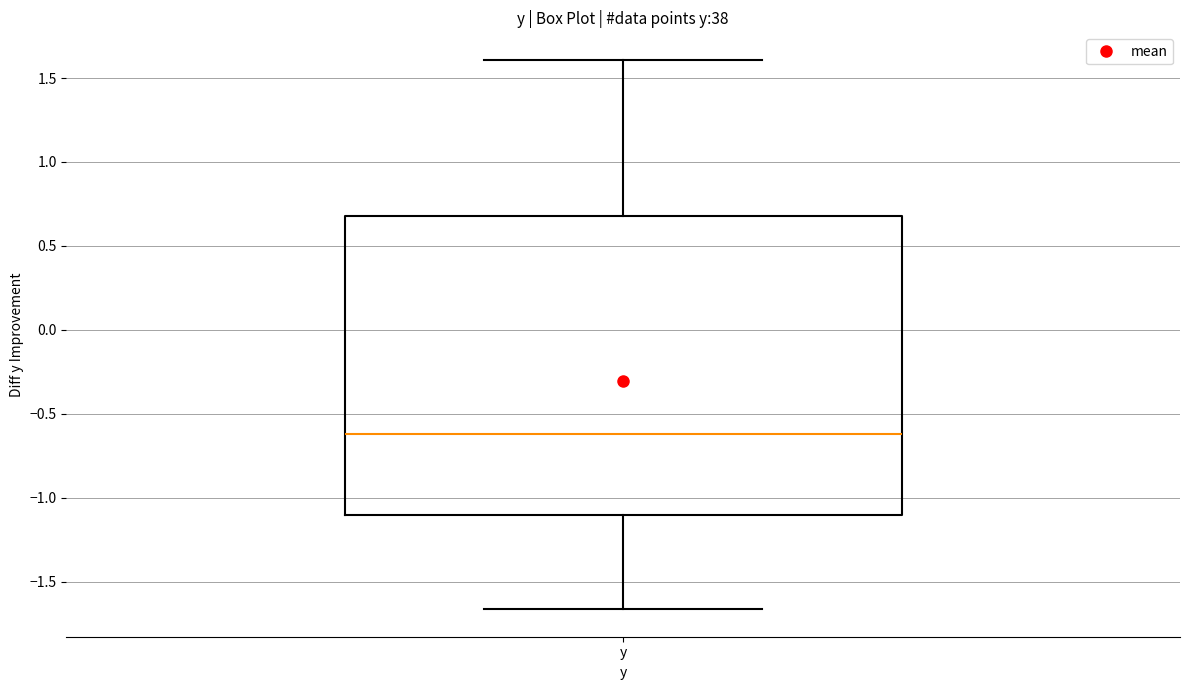

Read this box plot against the y-axis: the position of the median line, the range covered by the box, and the ends of both whiskers. The values are not printed on the chart, so give them approximately, as read against the axis.

median -0.60, box -1.10 to 0.70, whiskers -1.65 to 1.60